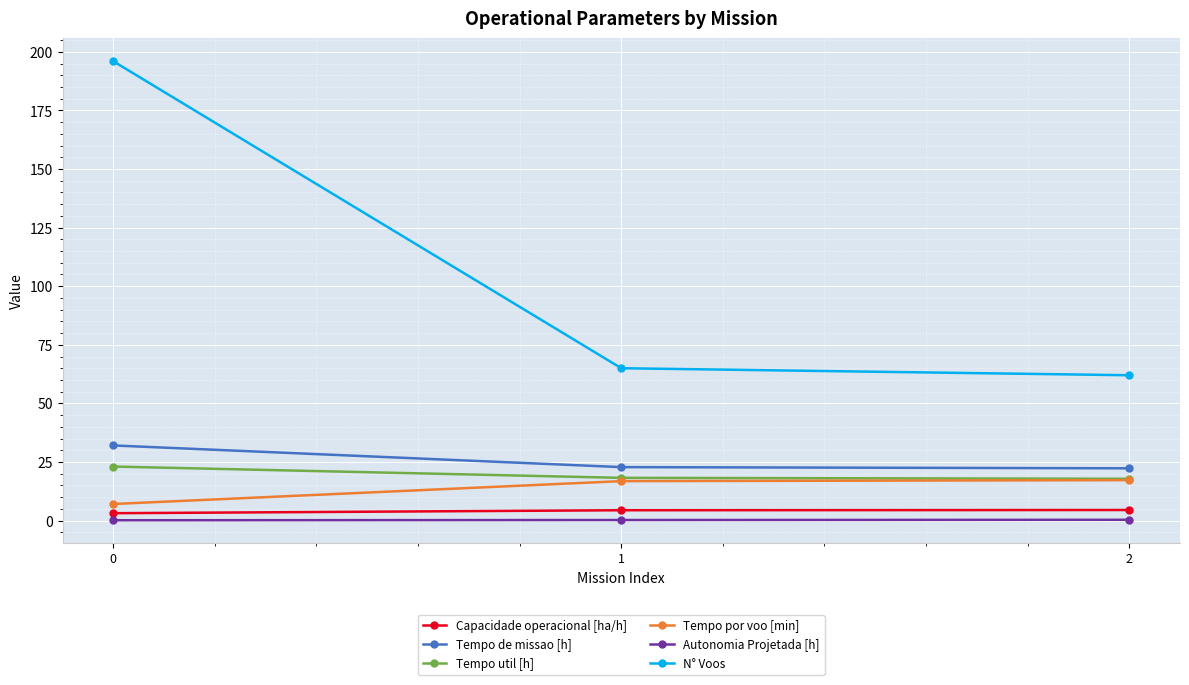

What is the value of the N° Voos point at the 1st from the left?

196.0